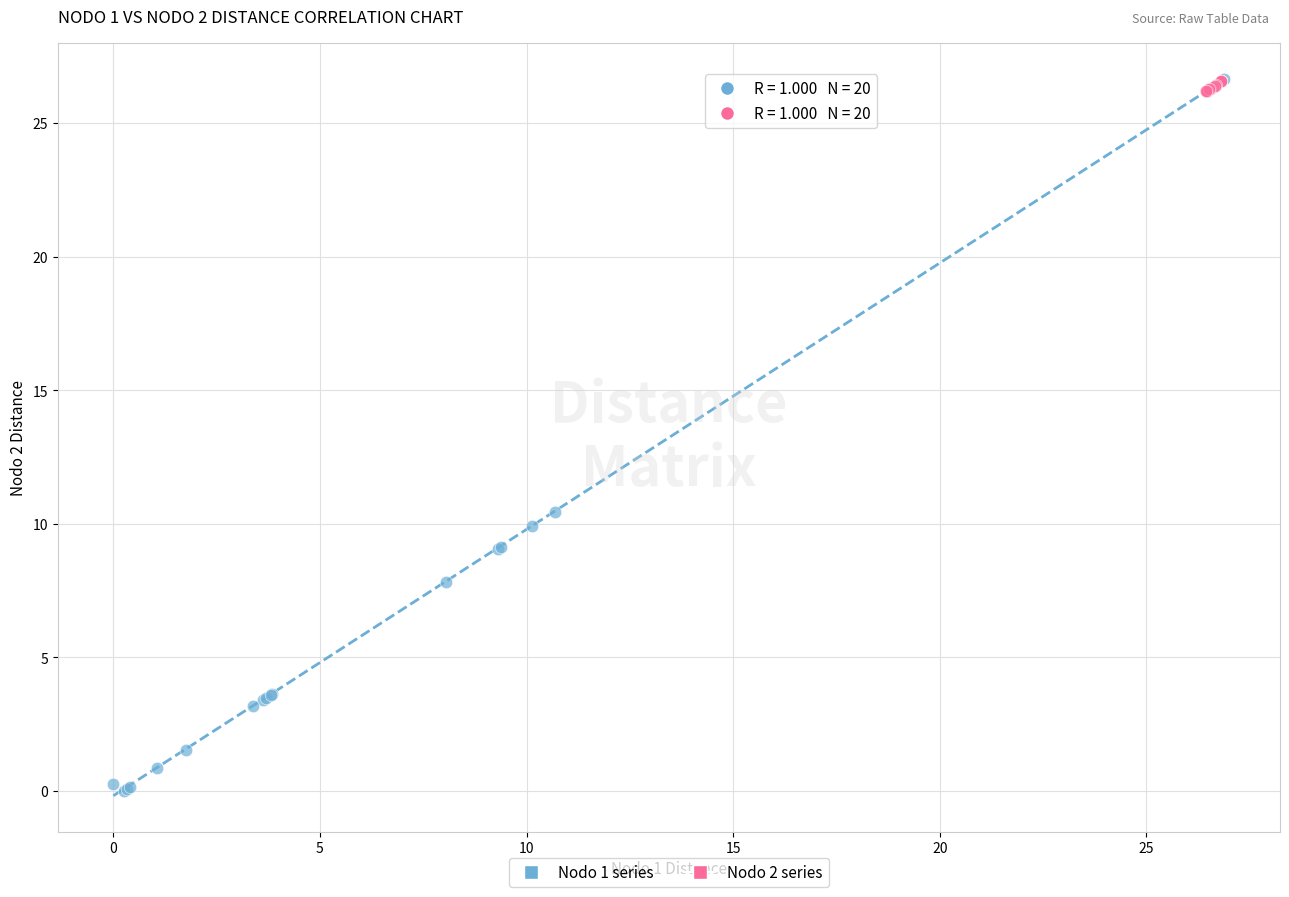

Which series contains the lowest Y value?

Nodo 1 series